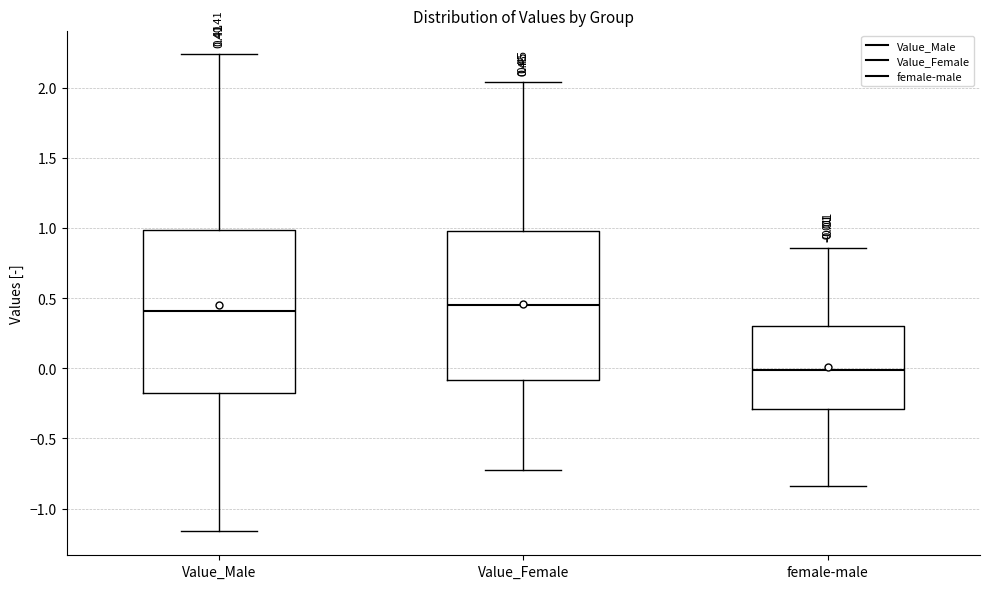

Which box is the tallest, from its lower edge to its upper edge?

Value_Male